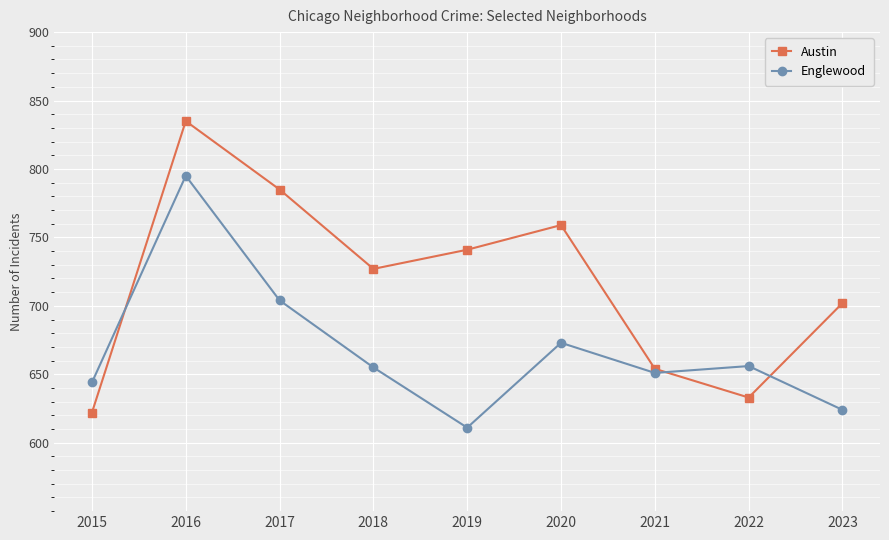

Rank the categories by Austin value from lowest to highest.

2015, 2022, 2021, 2023, 2018, 2019, 2020, 2017, 2016